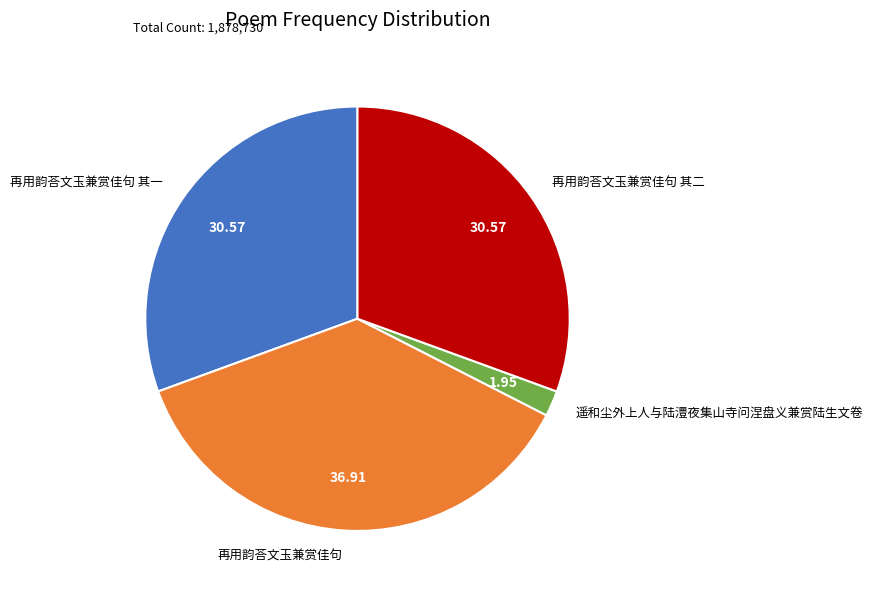

What is the largest slice in the pie chart?

再用韵荅文玉兼赏佳句